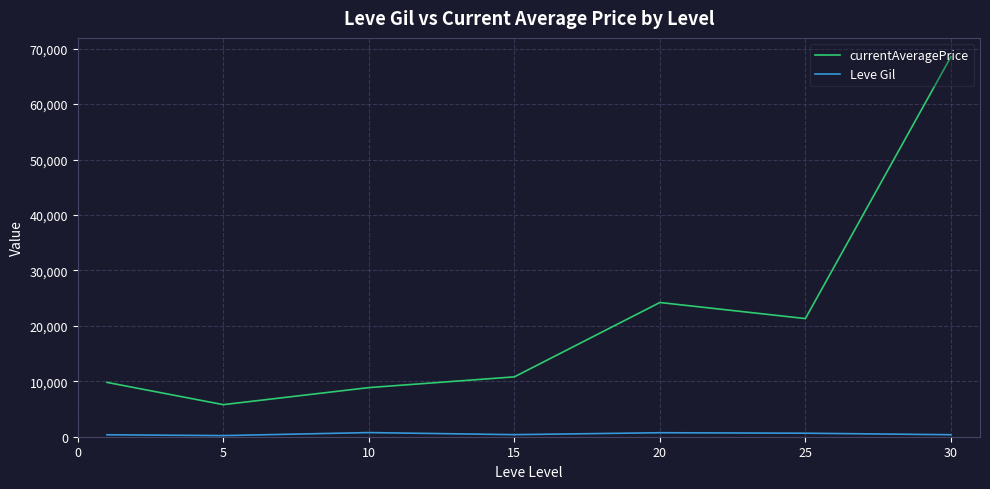

Which series has the largest total across all categories?

currentAveragePrice